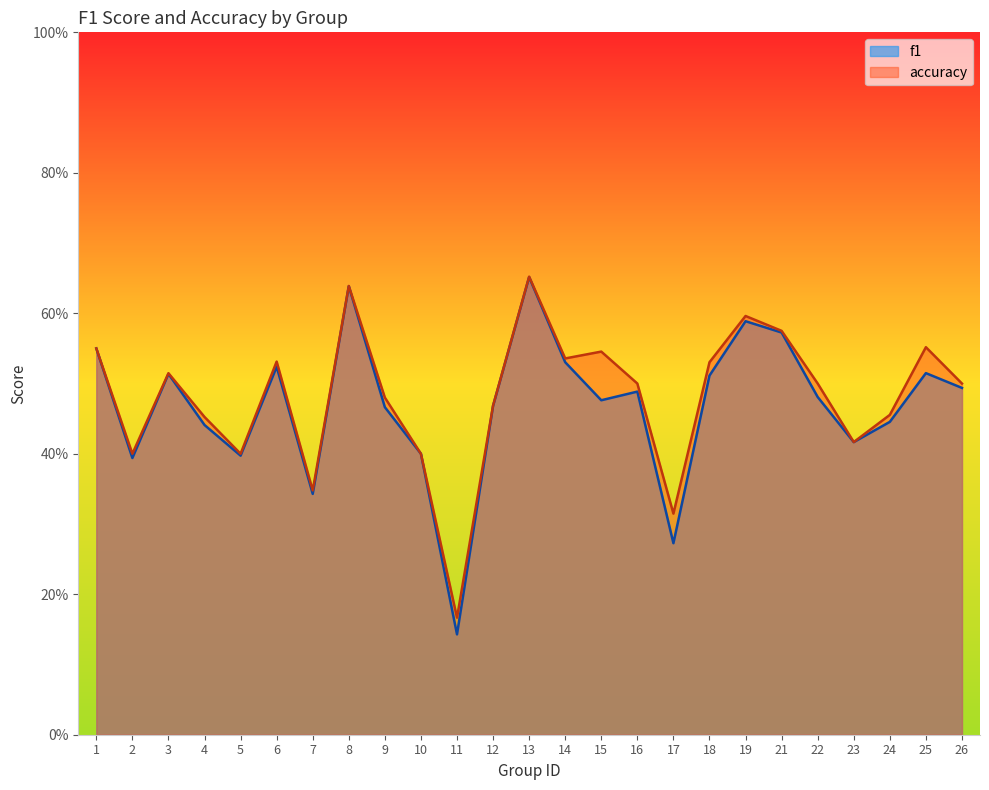

Where is the first local maximum for accuracy?

3